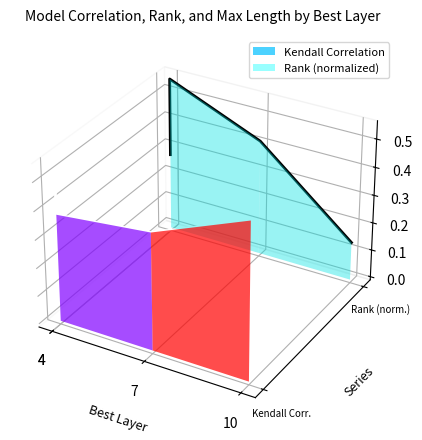

Rank the series at 4 from highest to lowest value.

Rank (normalized), Kendall Correlation